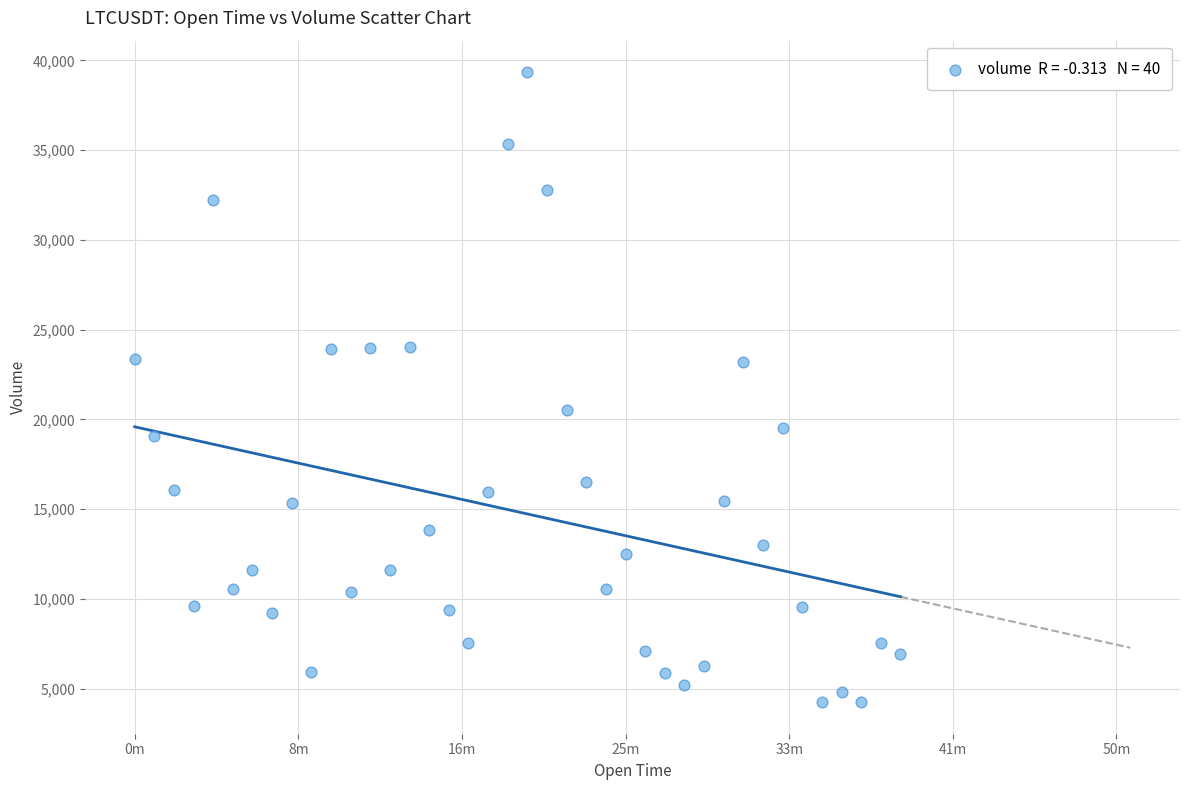

What is the range of Y values (max minus min)?

35104.7